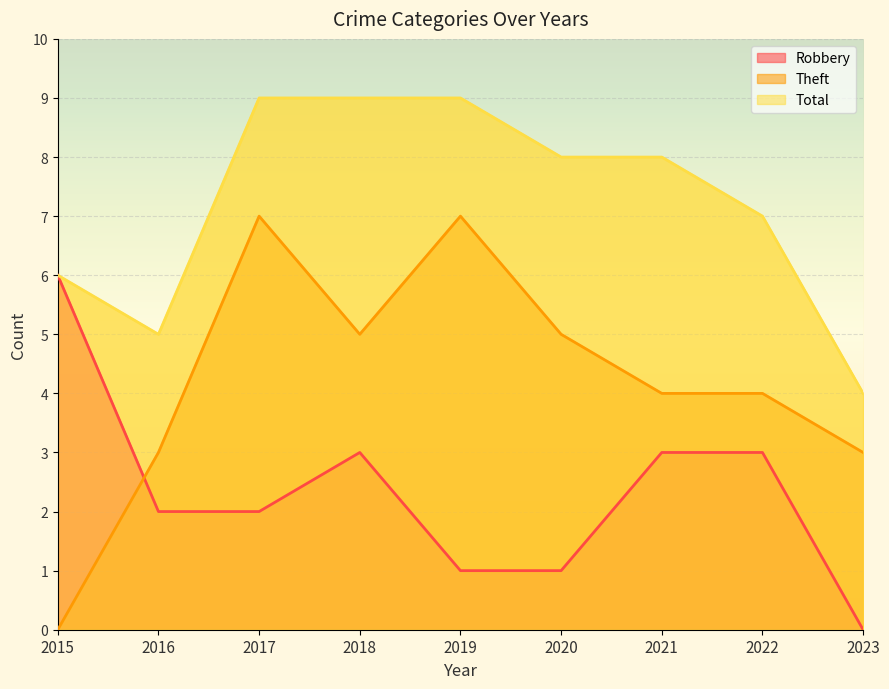

How many Robbery values are between 1 and 3?

7